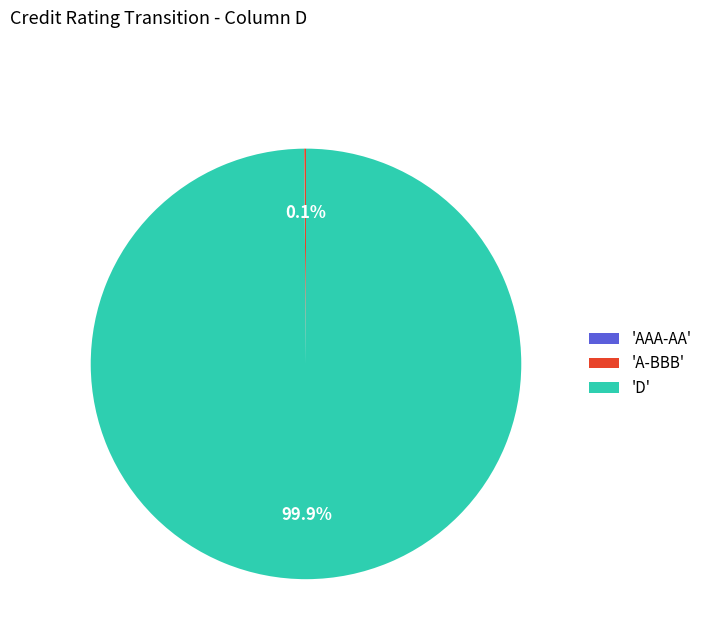

What portion of the pie excludes 'D'?

0.1%